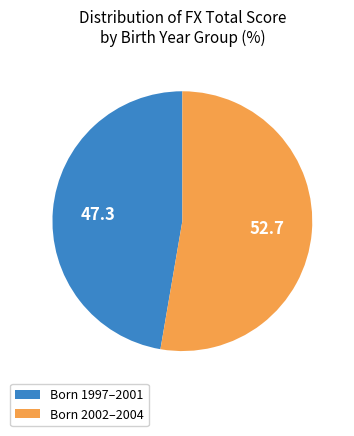

Do Born 2002–2004 and Born 1997–2001 together represent more than half of the pie?

Yes